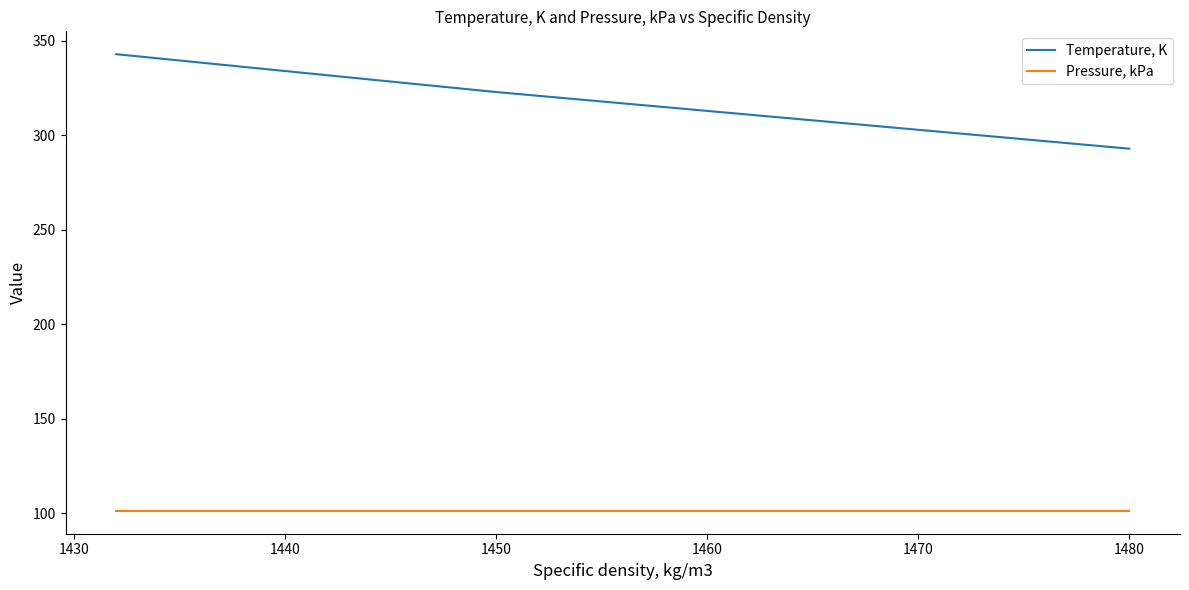

What are all the series names shown in the legend?

Temperature, K, Pressure, kPa